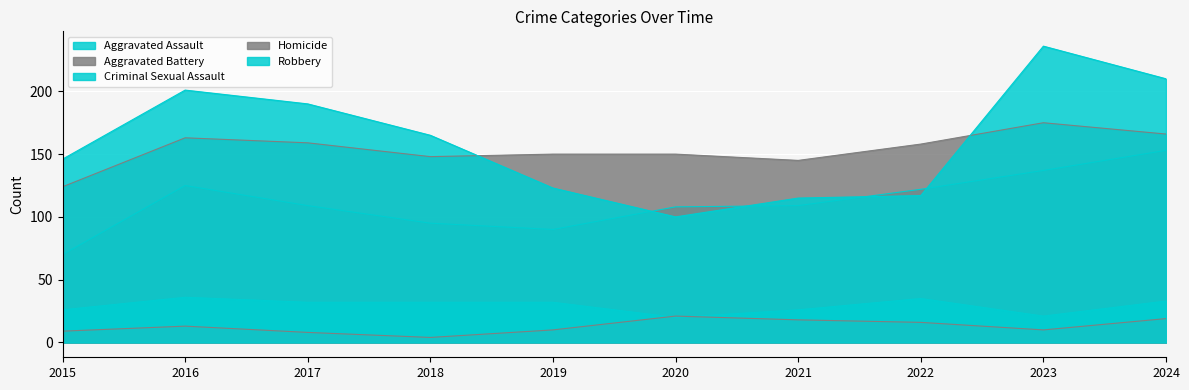

At 2024, list the series in order from largest to smallest.

Robbery, Aggravated Battery, Aggravated Assault, Criminal Sexual Assault, Homicide